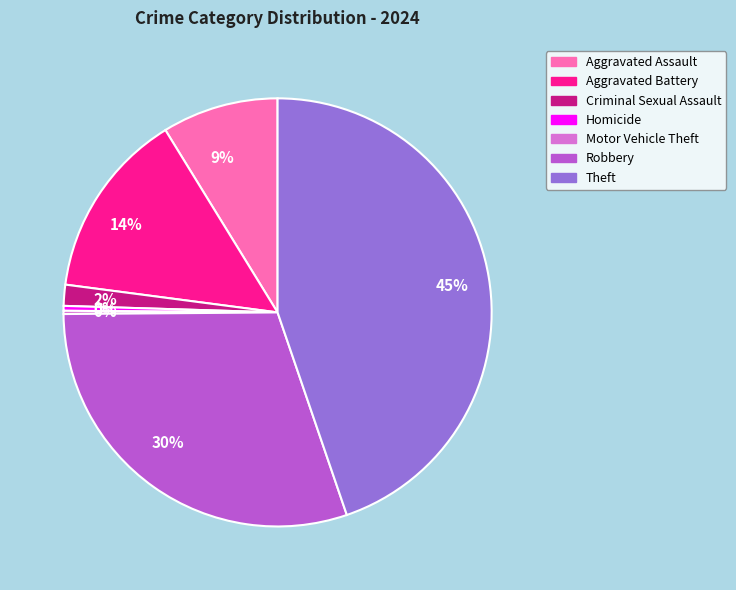

Which slice is the largest?

Theft